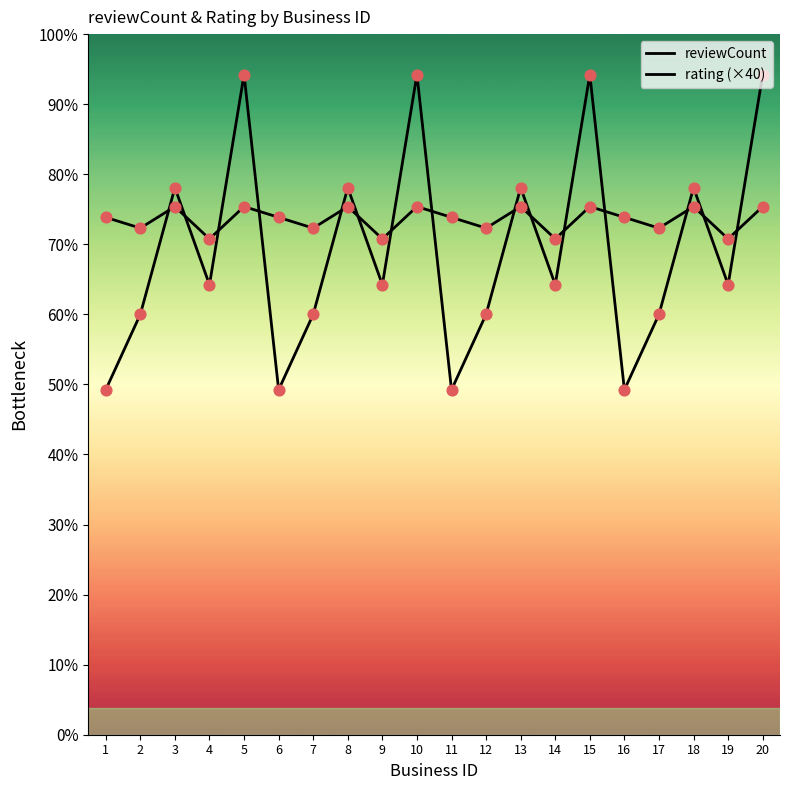

Which series has the largest Y range (max minus min)?

reviewCount